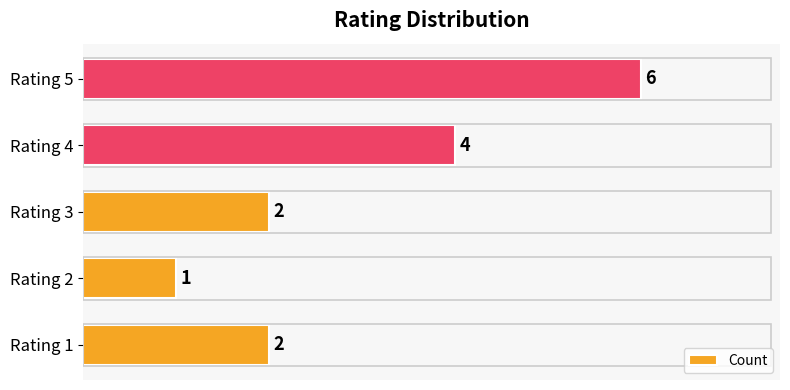

What is the smallest value displayed?

1